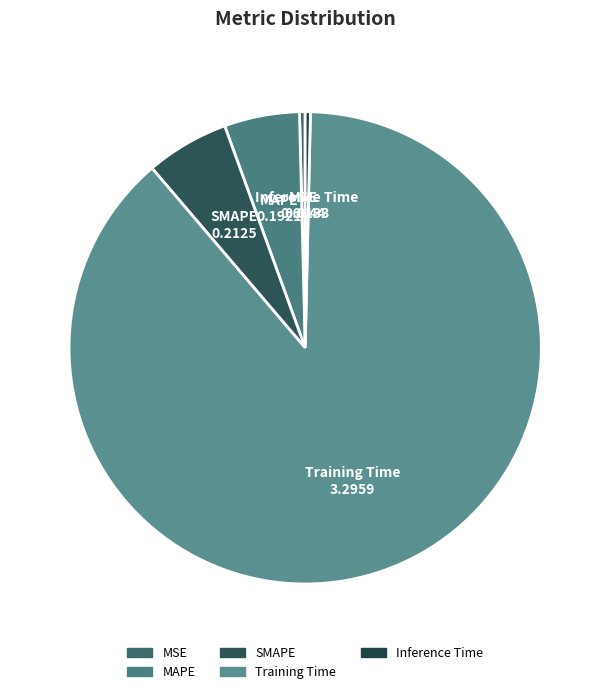

Is there any slice that represents more than half of the pie?

Yes